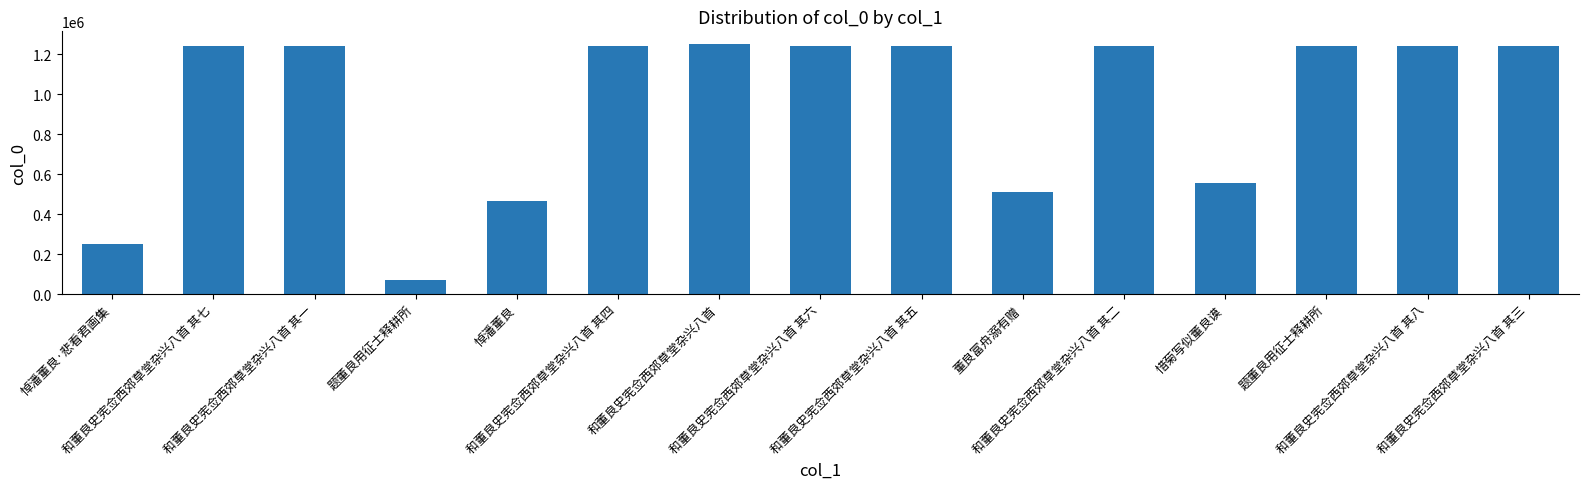

What is the change in value from 悼潘董良 to 惜菊写似董良谟?

+92296